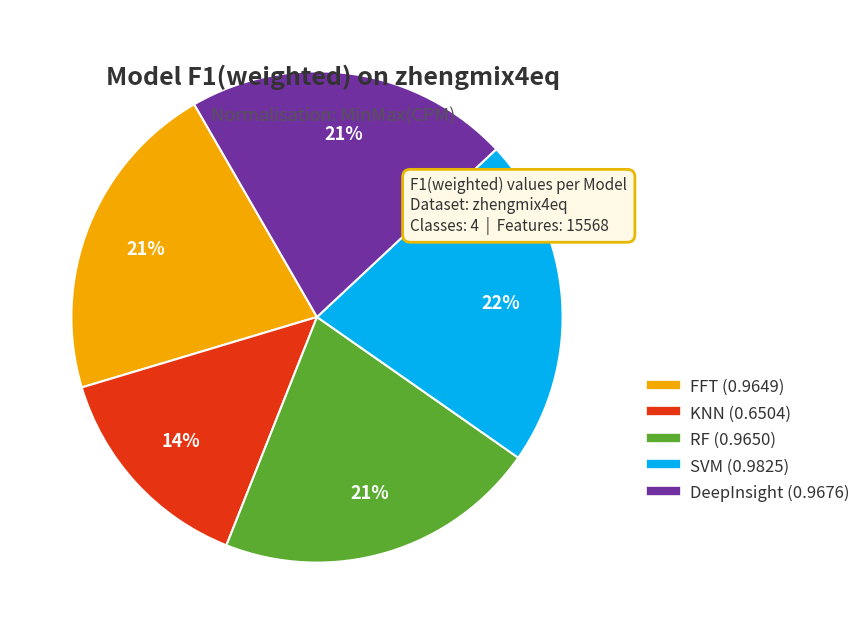

Which has a higher value, RF or KNN?

RF